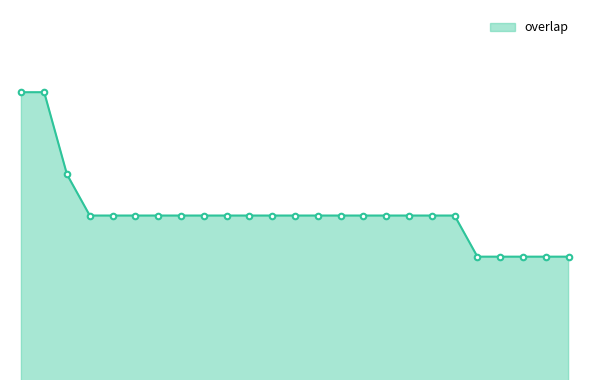

Is this an area chart (filled region under the line)?

Yes